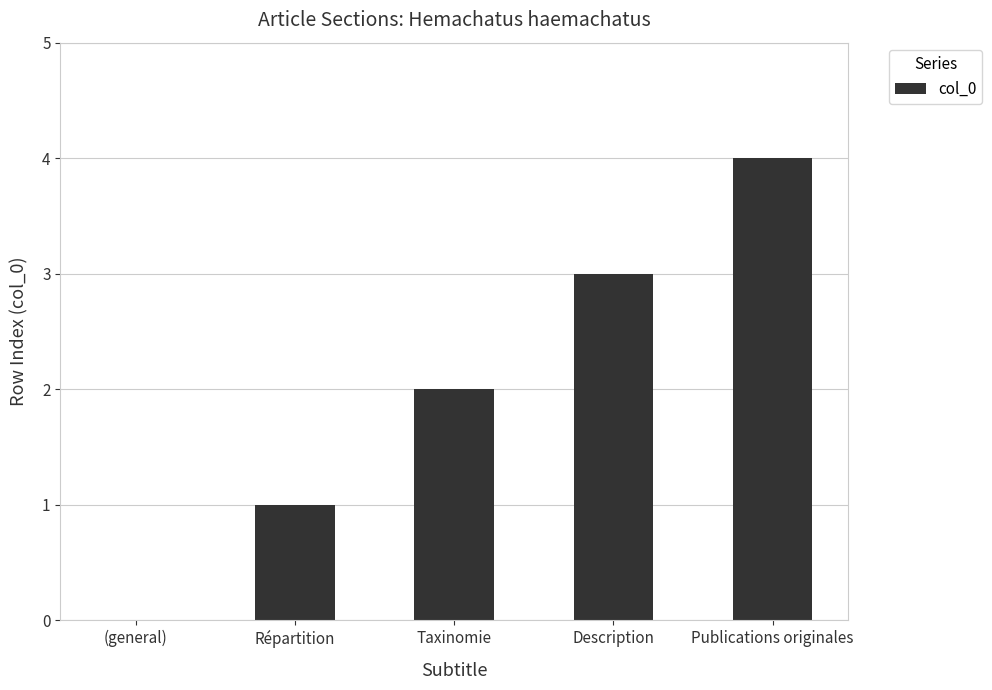

What is the change in value from (general) to Description?

+3